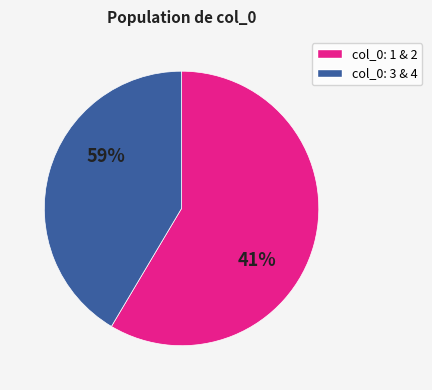

Which has a higher value, 1 or 2?

2